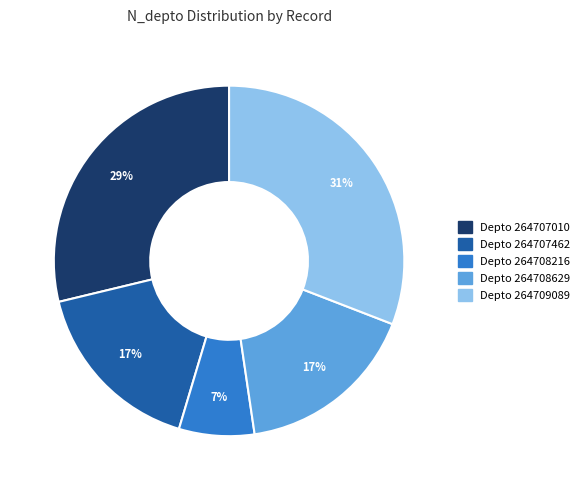

Does any single category account for the majority?

No